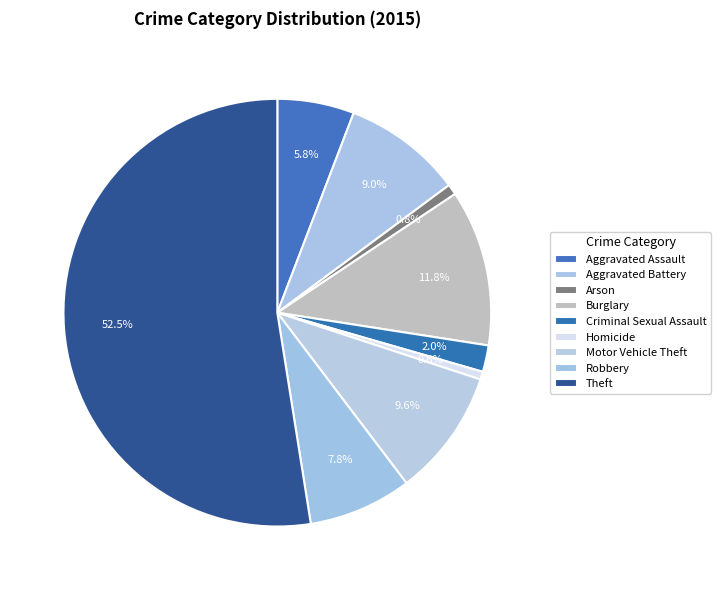

Which slice is the largest?

Theft